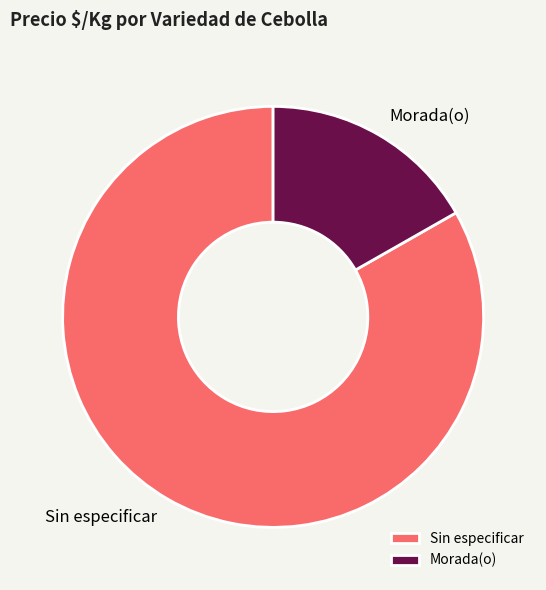

The Sin especificar slice represents 1% of the pie. True or false?

False